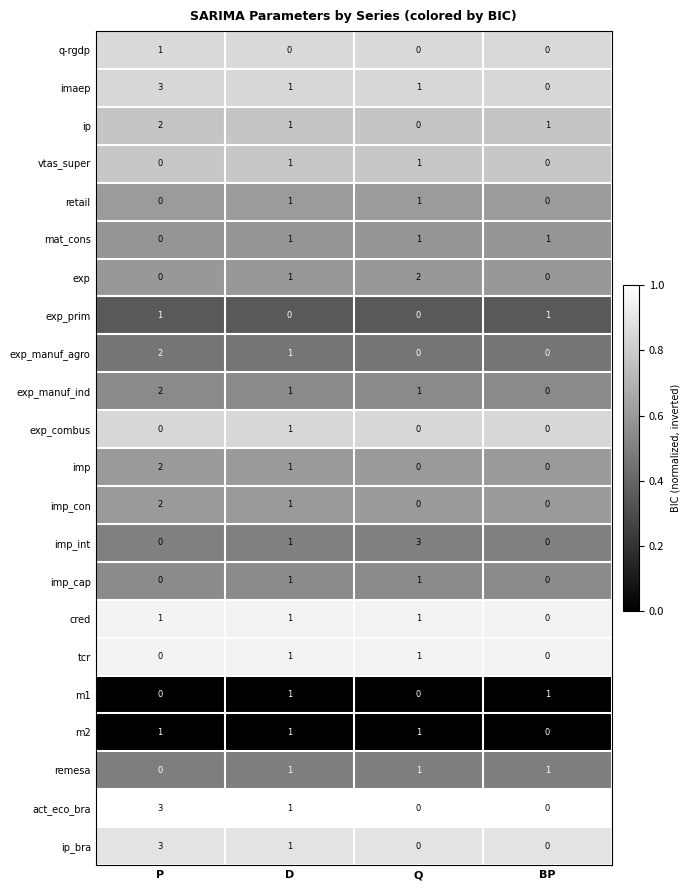

True or false: imp has a value of -1 at BP.

False